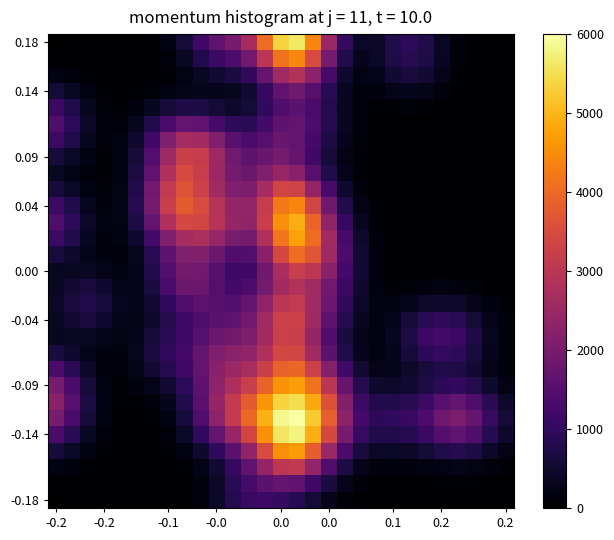

At how many categories does at least one series exceed 2331?

11